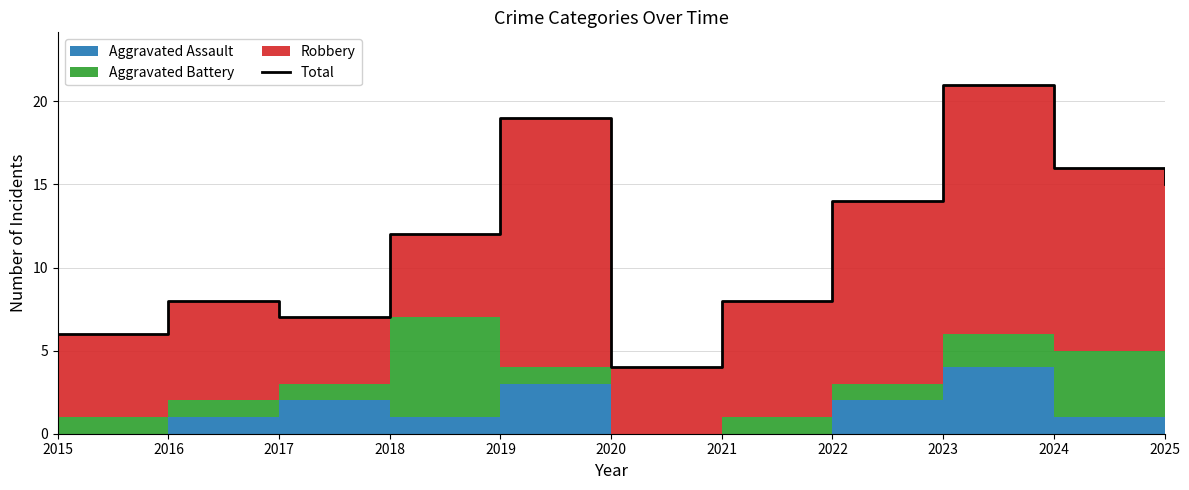

List the labels in order of value, smallest first.

2020, 2015, 2017, 2016, 2021, 2018, 2022, 2025, 2024, 2019, 2023